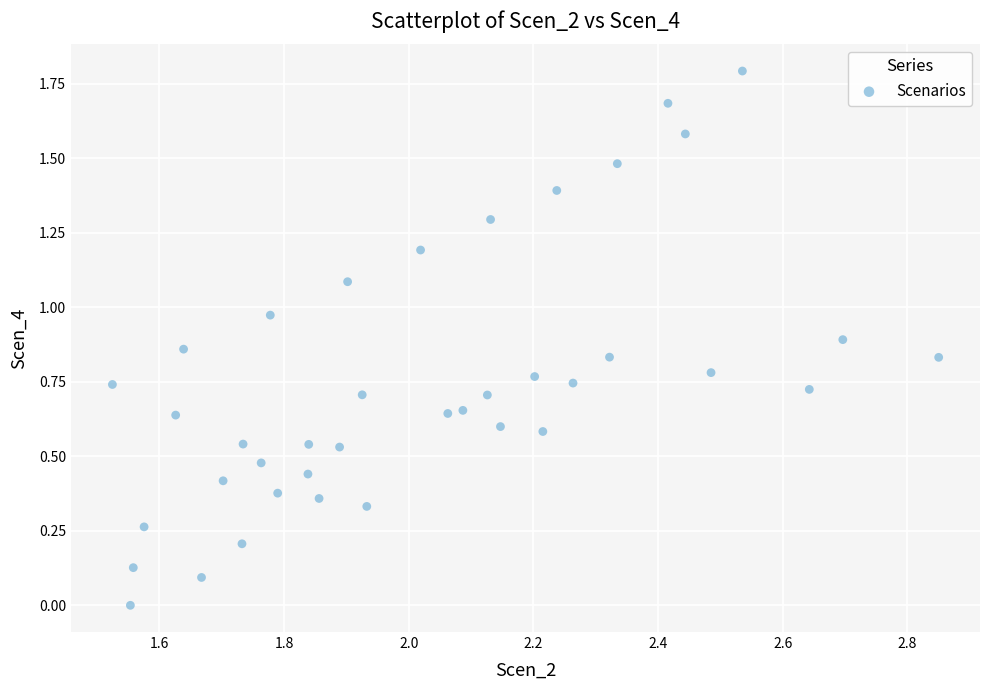

What is the range of X values (max minus min)?

1.3